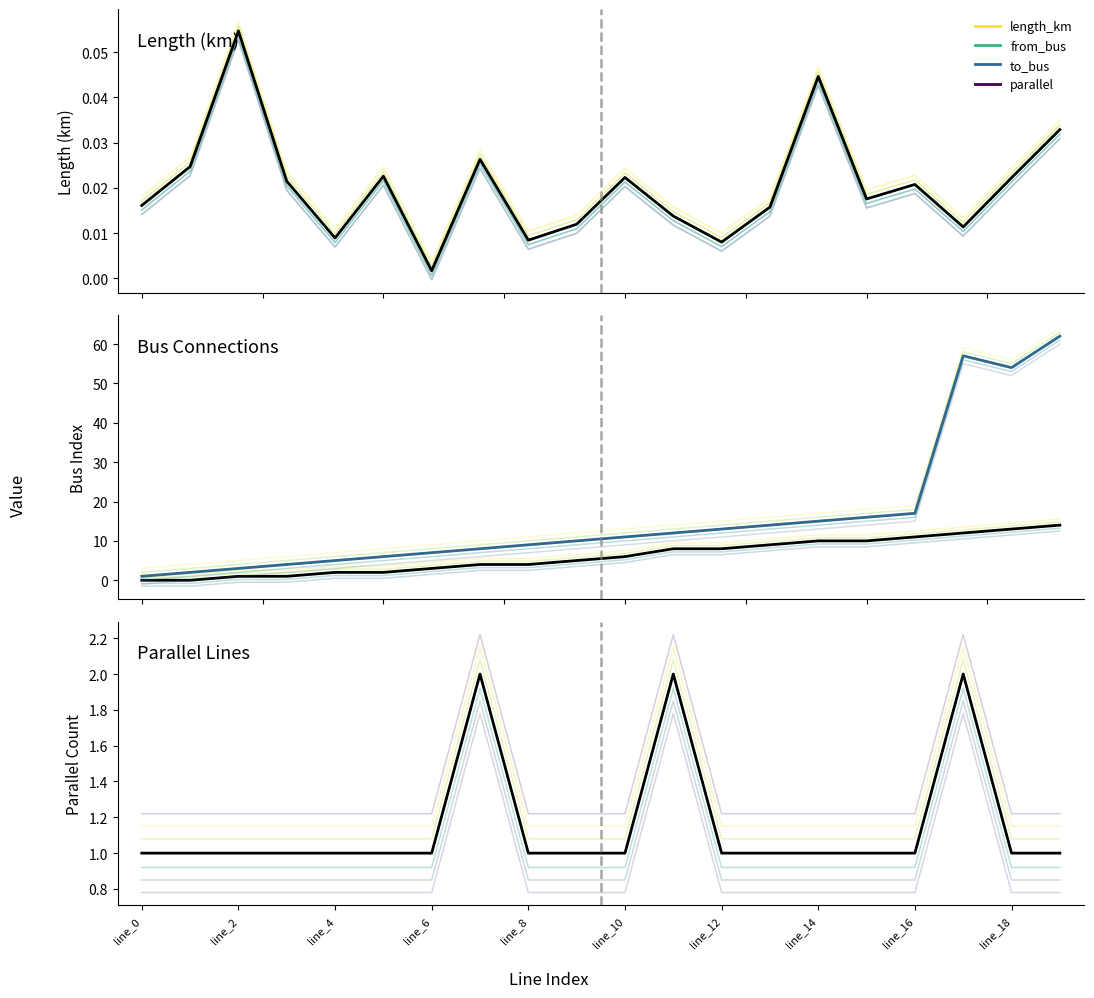

The value of parallel at line_16 is 0.6. True or false?

False